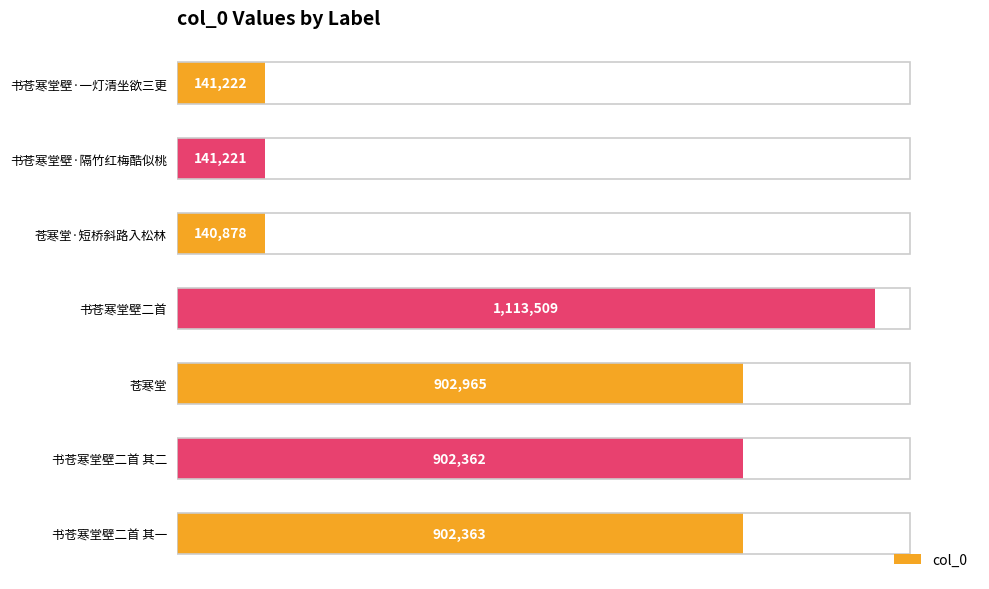

Rank the categories by value from lowest to highest.

苍寒堂·短桥斜路入松林, 书苍寒堂壁·隔竹红梅酷似桃, 书苍寒堂壁·一灯清坐欲三更, 书苍寒堂壁二首 其二, 书苍寒堂壁二首 其一, 苍寒堂, 书苍寒堂壁二首